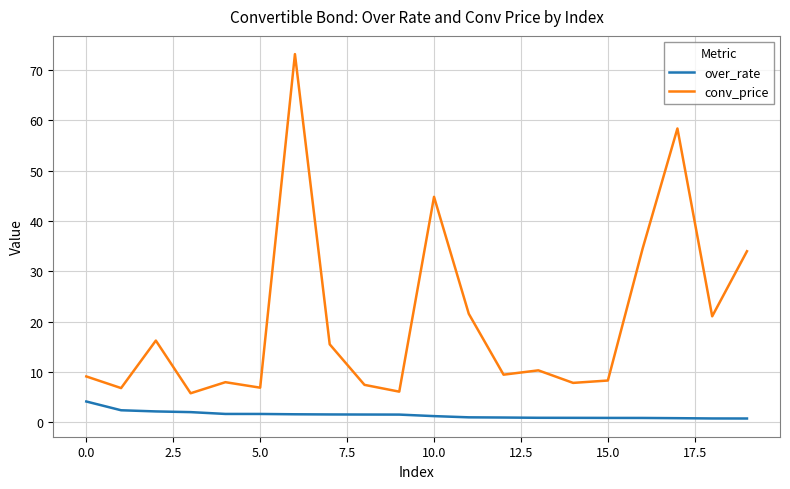

True or false: over_rate and conv_price cross at least once.

False